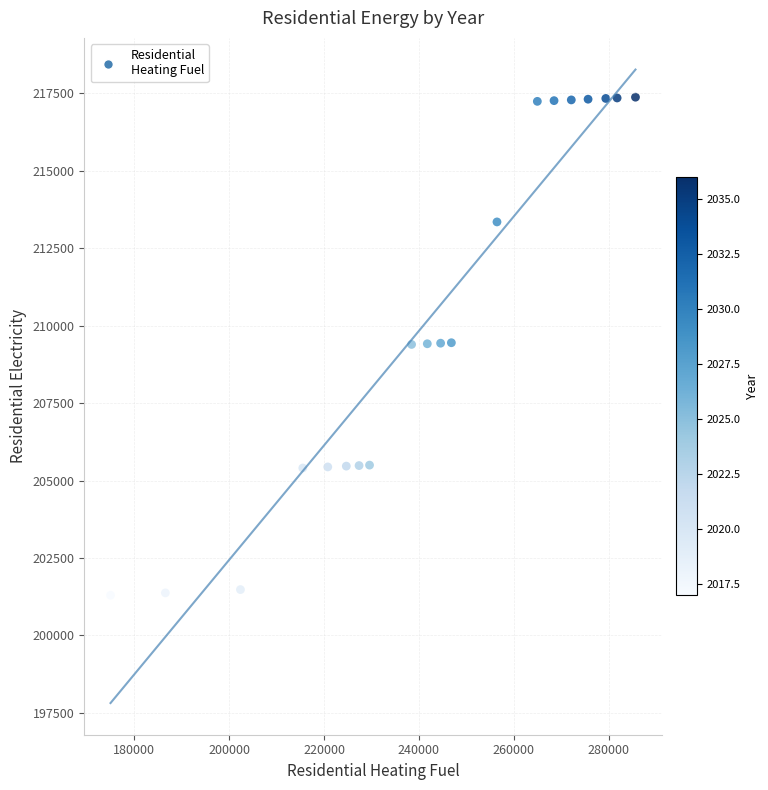

What is the range of Y values (max minus min)?

16078.3